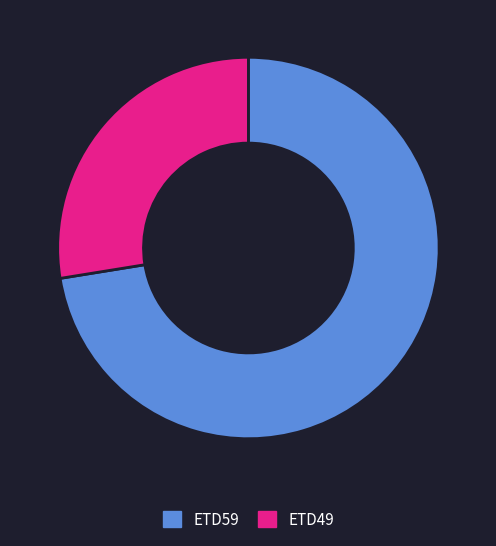

How many segments does this pie chart have?

2